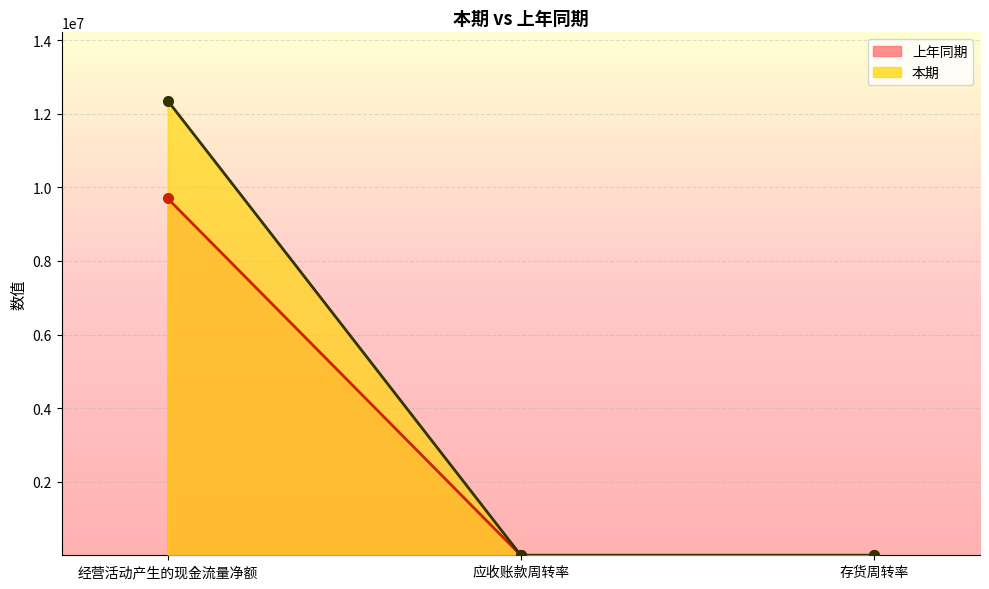

What is the total value across all series at 经营活动产生的现金流量净额?

22059462.3